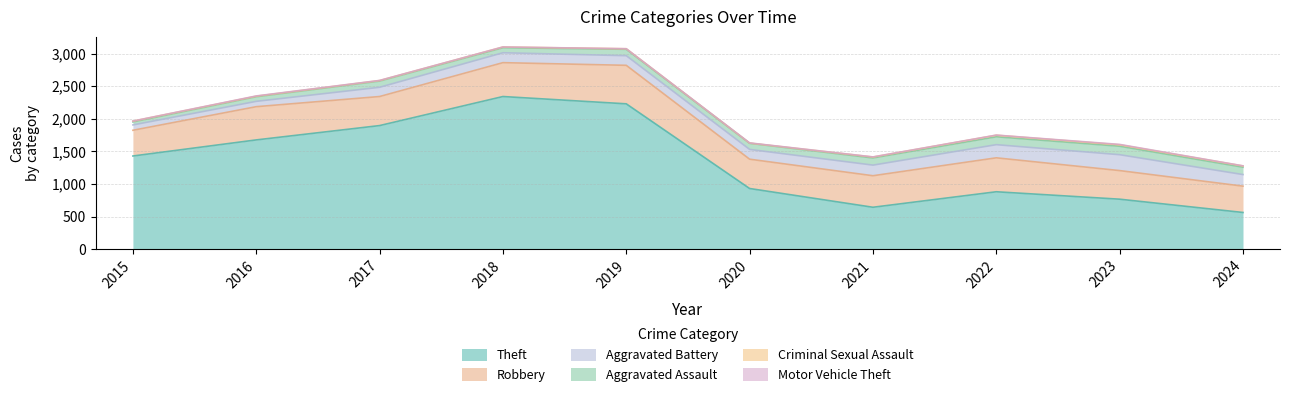

Count the Criminal Sexual Assault values in the range 8 to 19.

7